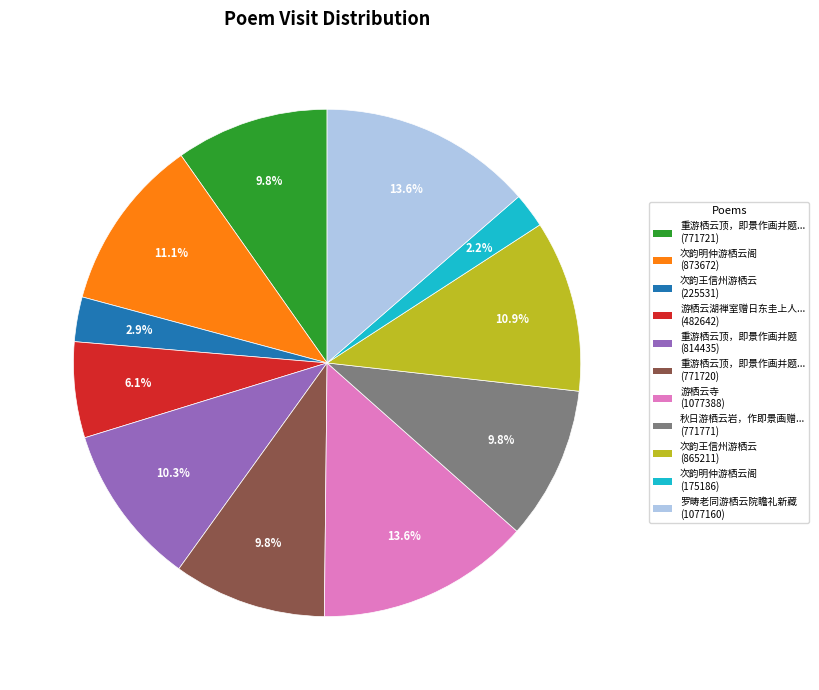

Is there any slice that represents more than half of the pie?

No